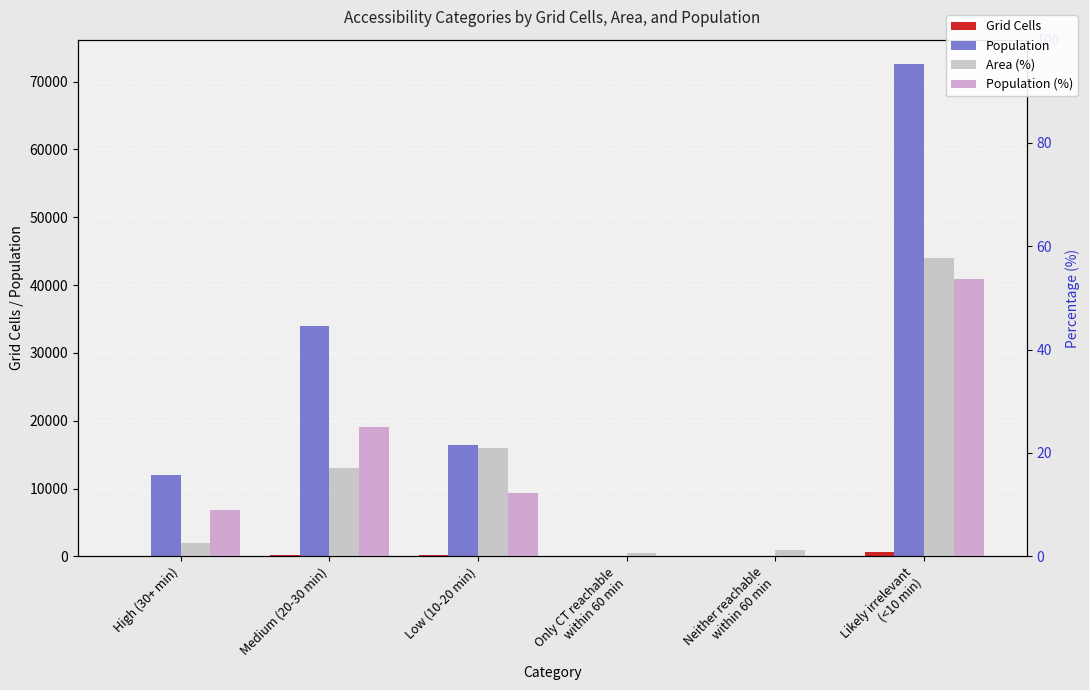

Reading left to right, extract all data points from this chart.

Grid Cells: High (30+ min)=30.0	Medium (20-30 min)=197.0	Low (10-20 min)=242.0	Only CT reachable
within 60 min=8.0	Neither reachable
within 60 min=14.0	Likely irrelevant
(<10 min)=669.0
Population: High (30+ min)=12007.0	Medium (20-30 min)=33897.0	Low (10-20 min)=16472.0	Only CT reachable
within 60 min=115.0	Neither reachable
within 60 min=13.0	Likely irrelevant
(<10 min)=72569.0
Area (%): High (30+ min)=2.6	Medium (20-30 min)=17.0	Low (10-20 min)=20.9	Only CT reachable
within 60 min=0.7	Neither reachable
within 60 min=1.2	Likely irrelevant
(<10 min)=57.7
Population (%): High (30+ min)=8.9	Medium (20-30 min)=25.1	Low (10-20 min)=12.2	Only CT reachable
within 60 min=0.1	Neither reachable
within 60 min=0.0	Likely irrelevant
(<10 min)=53.7